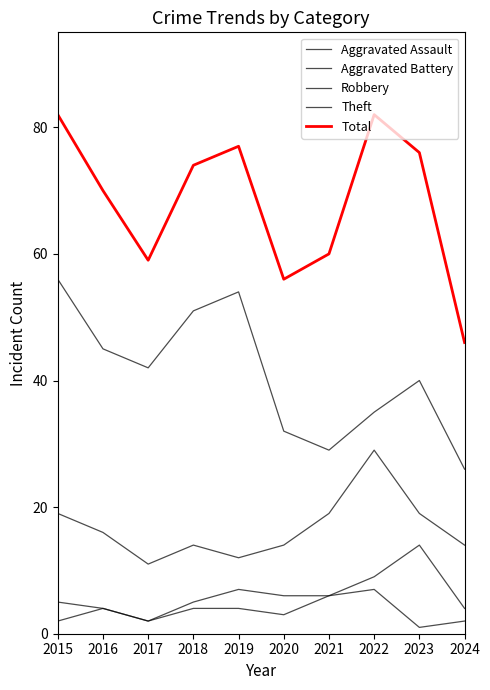

Reading left to right, transcribe all the data shown in this chart.

Aggravated Assault: 2015=2	2016=4	2017=2	2018=4	2019=4	2020=3	2021=6	2022=7	2023=1	2024=2
Aggravated Battery: 2015=5	2016=4	2017=2	2018=5	2019=7	2020=6	2021=6	2022=9	2023=14	2024=4
Robbery: 2015=19	2016=16	2017=11	2018=14	2019=12	2020=14	2021=19	2022=29	2023=19	2024=14
Theft: 2015=56	2016=45	2017=42	2018=51	2019=54	2020=32	2021=29	2022=35	2023=40	2024=26
Total: 2015=82	2016=70	2017=59	2018=74	2019=77	2020=56	2021=60	2022=82	2023=76	2024=46